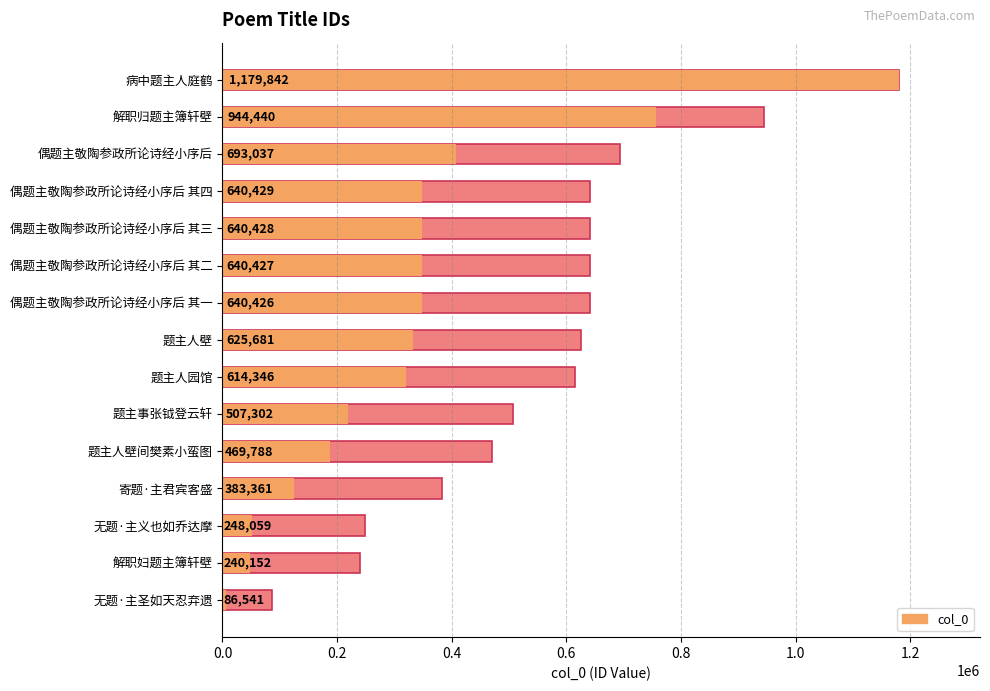

What is the maximum value shown in the chart?

1179842